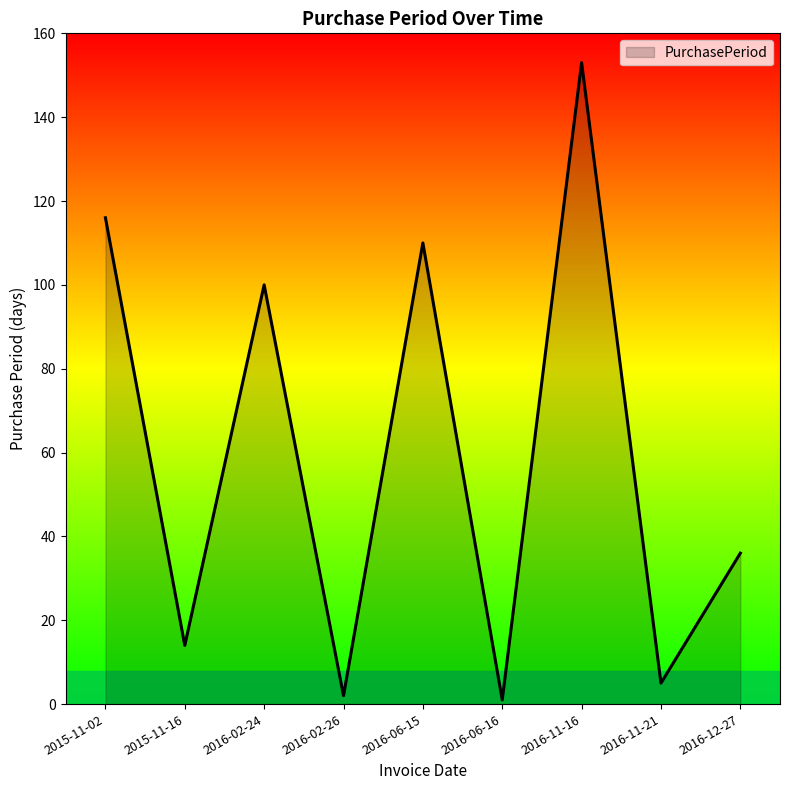

True or false: the data shows 36 at 2016-12-27.

True